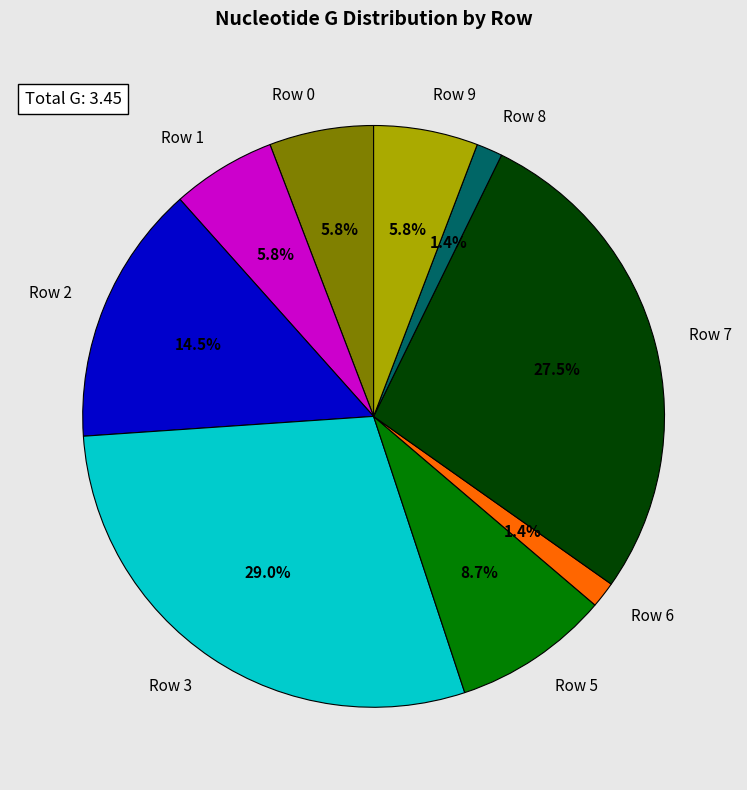

Between Row 6 and Row 5, which is larger?

Row 5